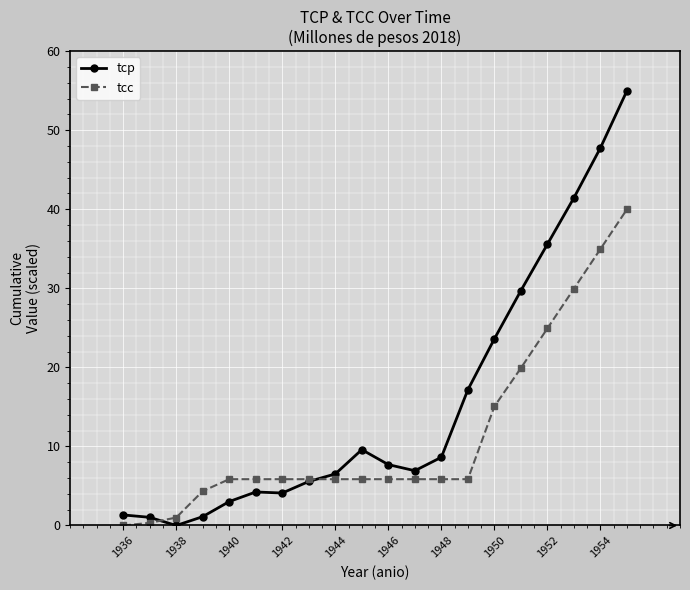

What is the greatest value displayed?

55.0